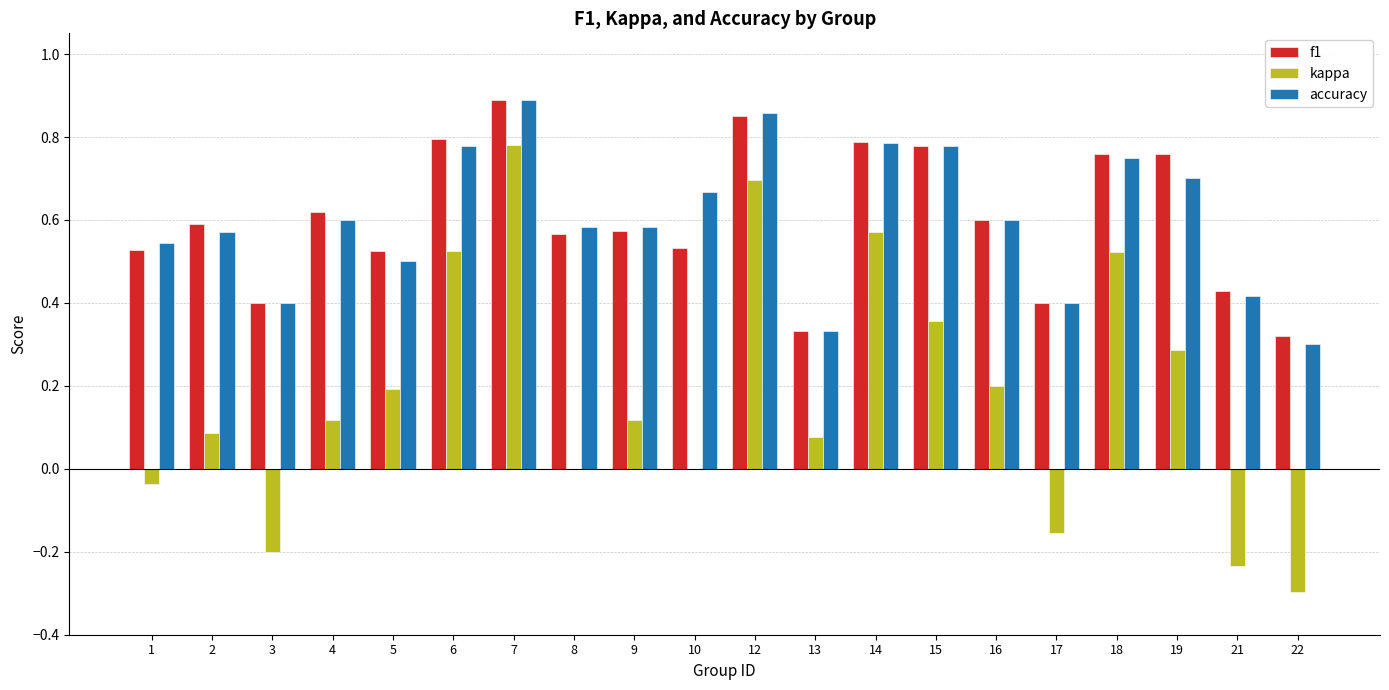

What is the sum of all kappa values?

3.6